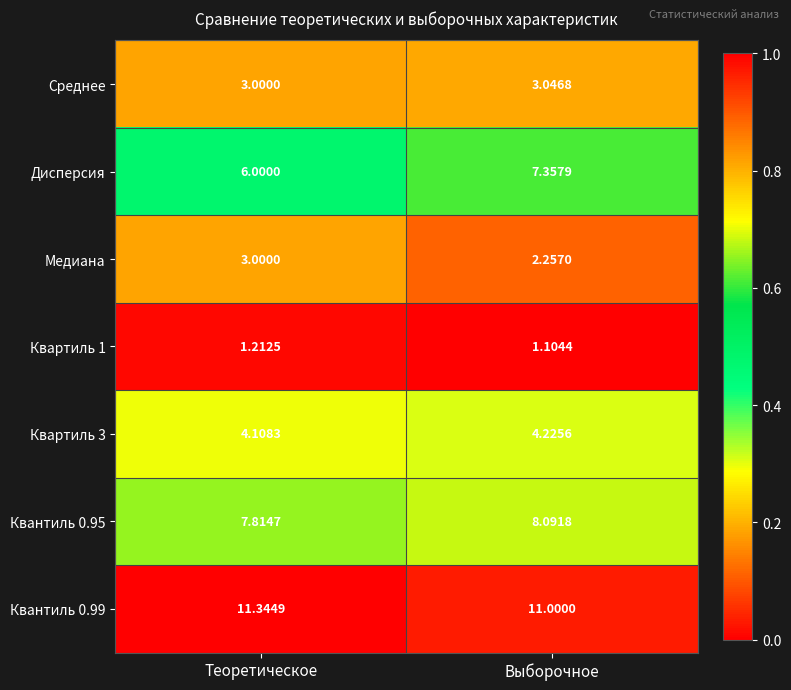

Is the value of Среднее at Теоретическое greater than the value of Квантиль 0.95 at Выборочное?

No